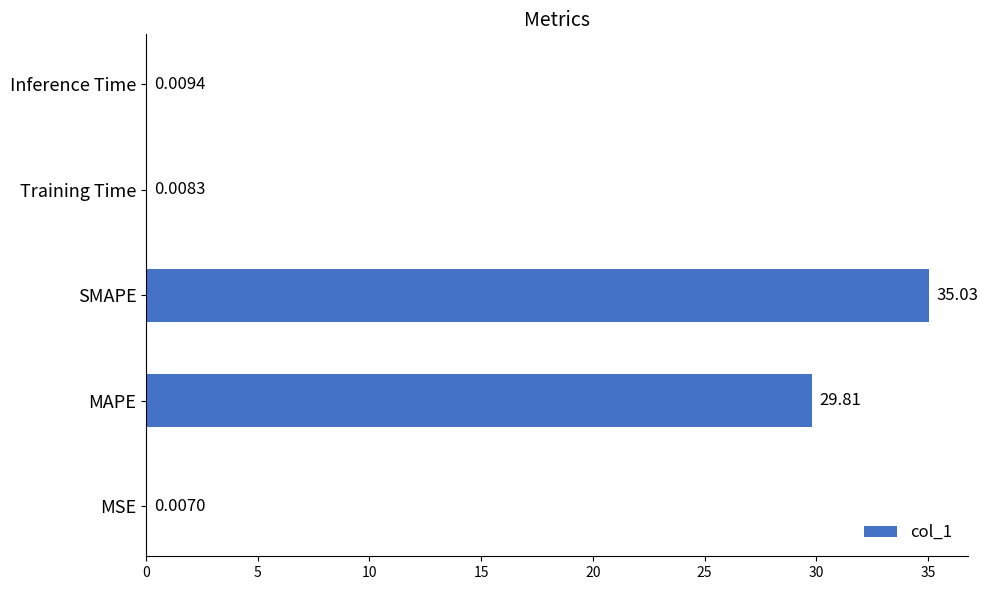

What is the change in value from SMAPE to Training Time?

-35.0